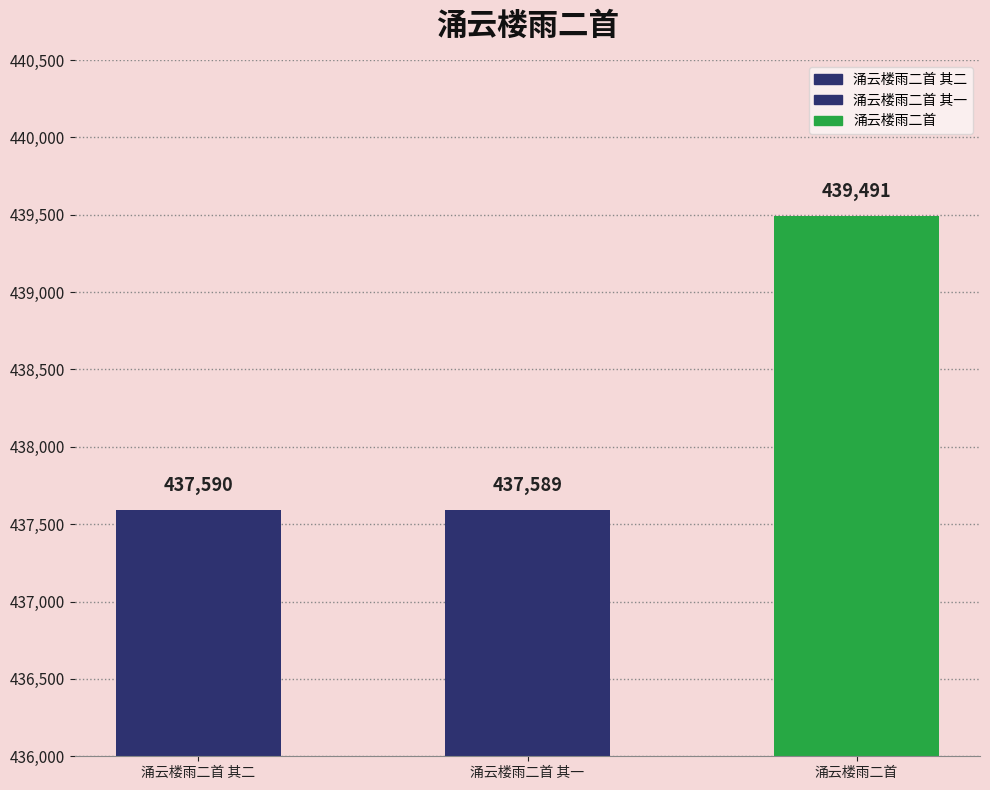

What is the sum of all values?

1314670